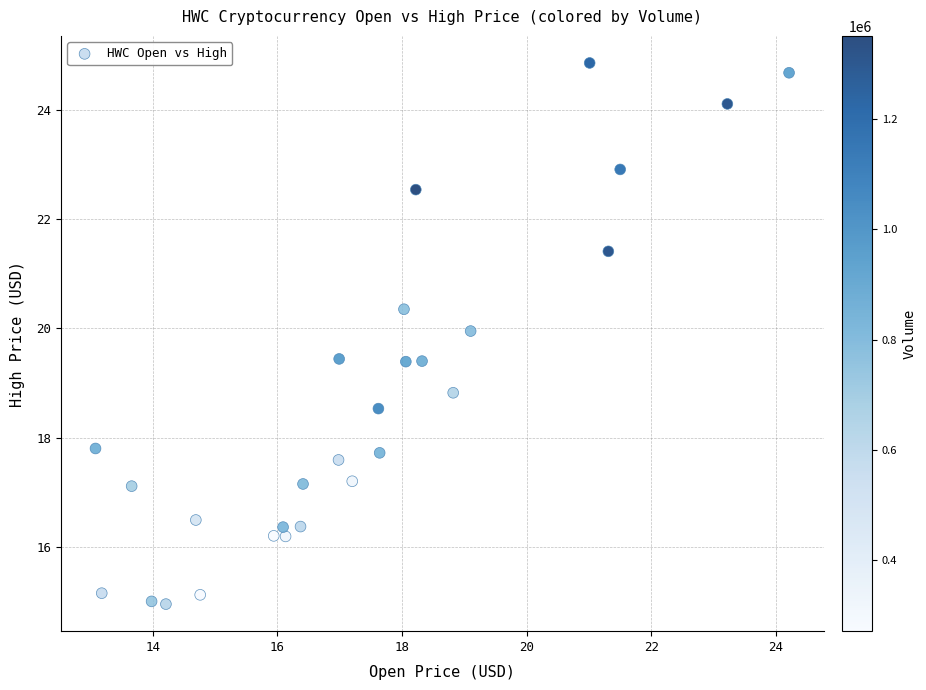

What Y value in the scatter plot is closest to 19?

18.8